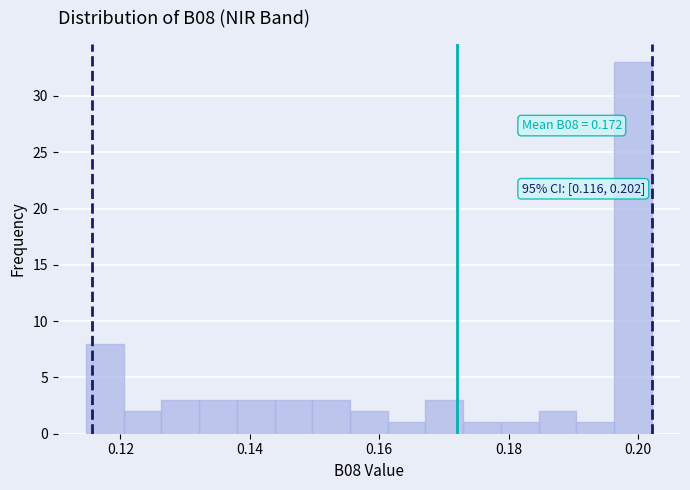

Read against the x-axis, roughly where is the centre of the tallest bar?

0.200